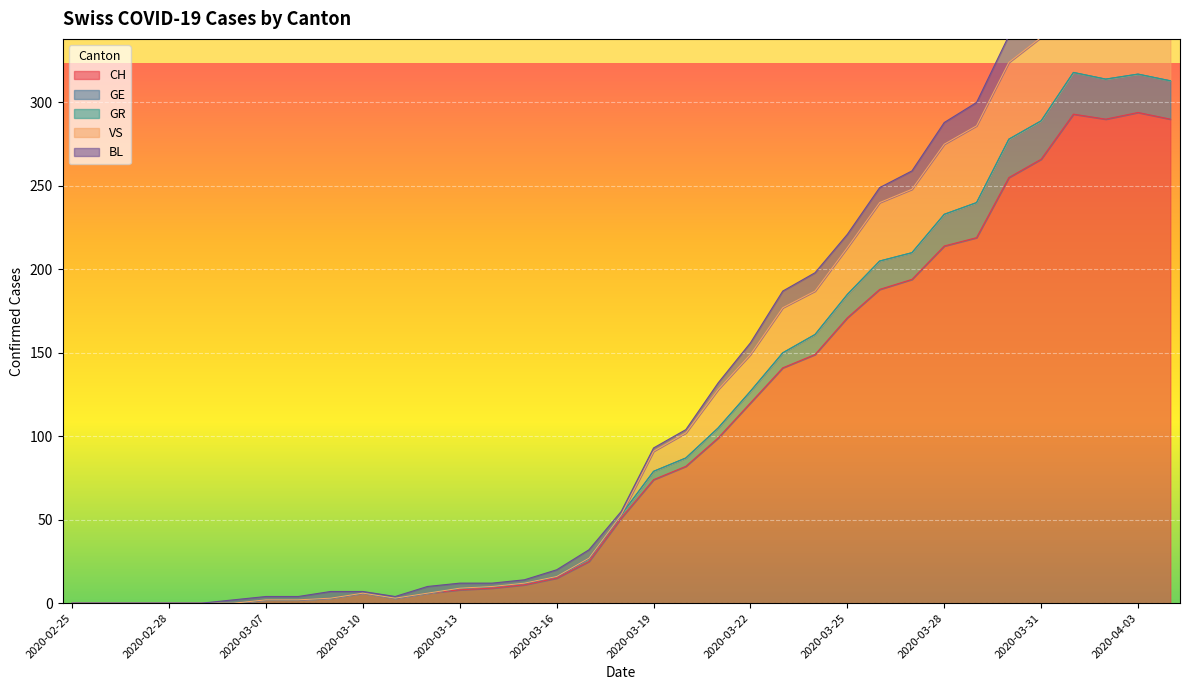

Is it true that VS equals 2 at 2020-03-08?

True